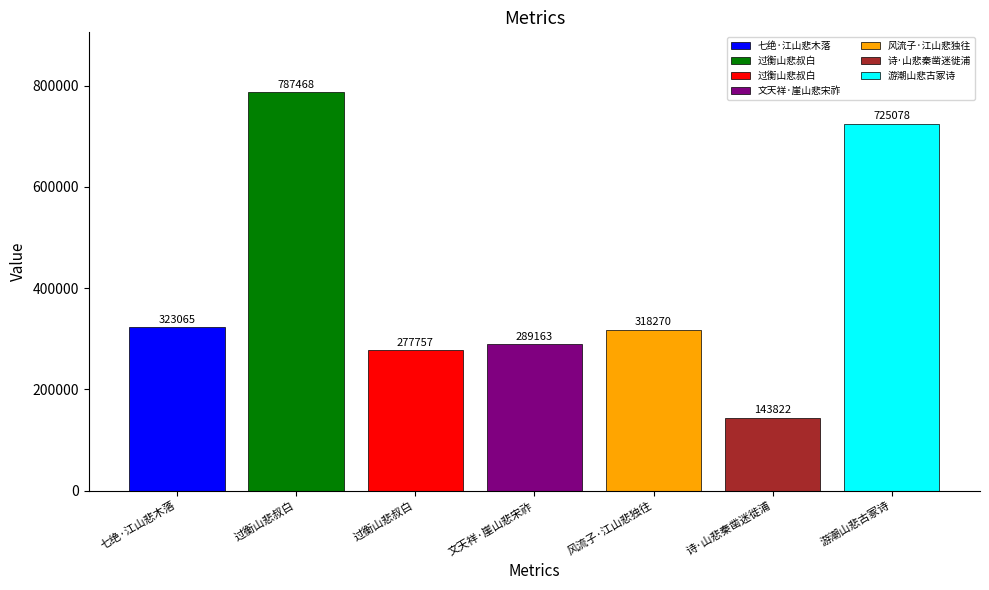

Reading right to left, extract all data points from this chart.

725078	143822	318270	289163	277757	787468	323065